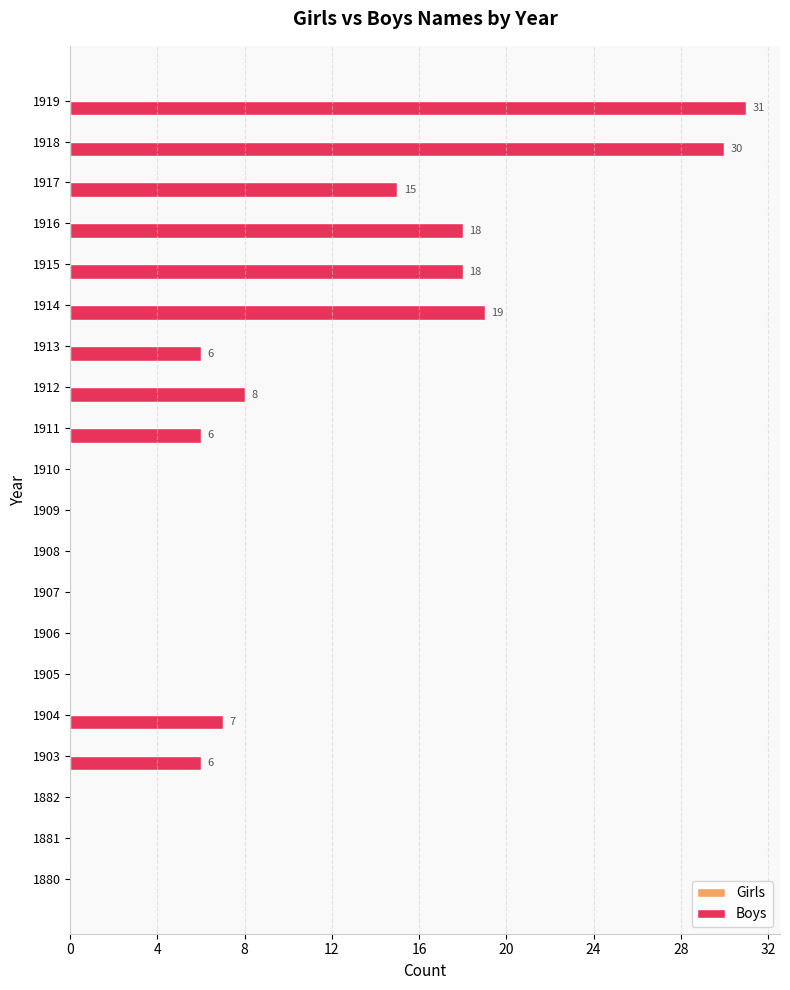

Approximately how many times larger is the value at 1914 compared to 1916?

1.1